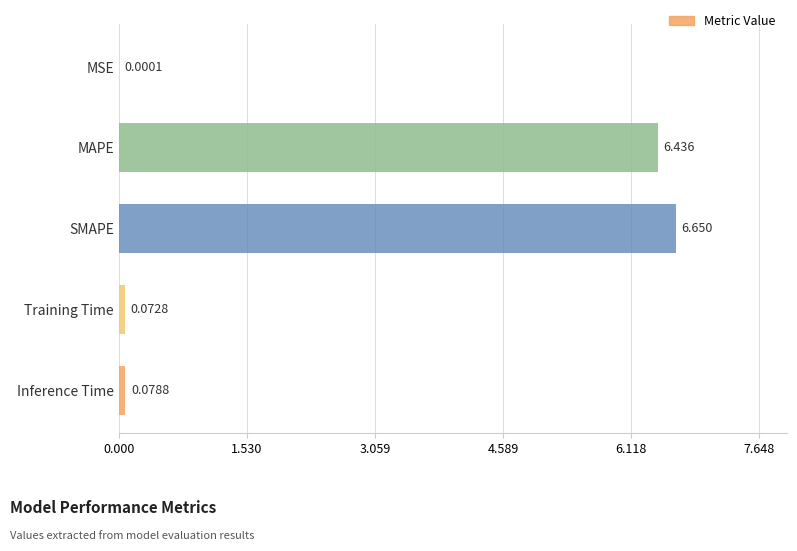

At which label is the value closest to 3?

Inference Time